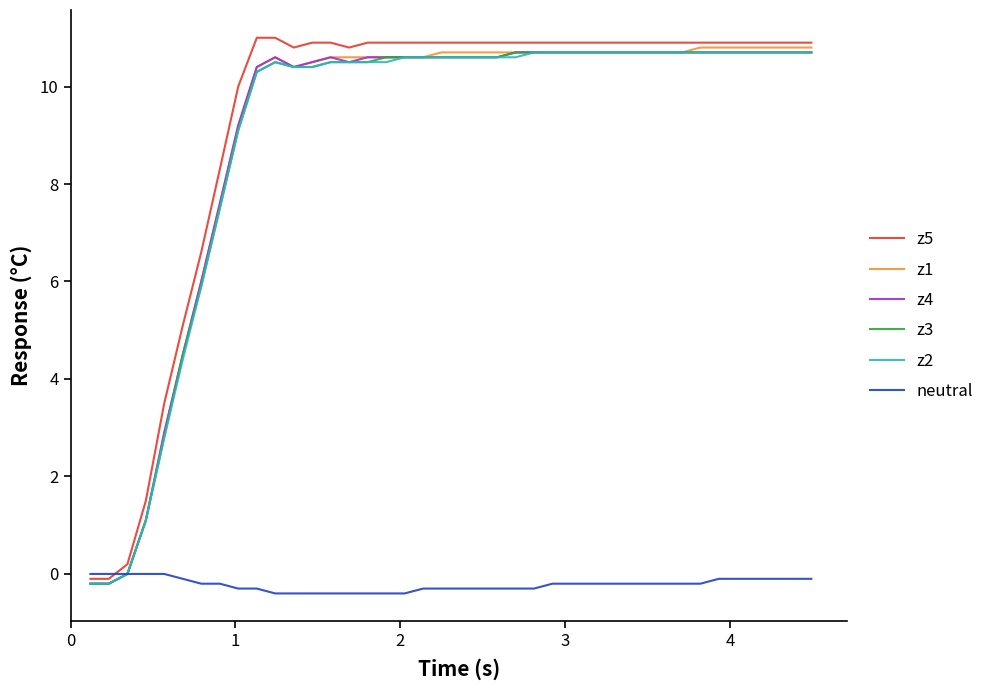

What is the smallest value displayed?

-0.4